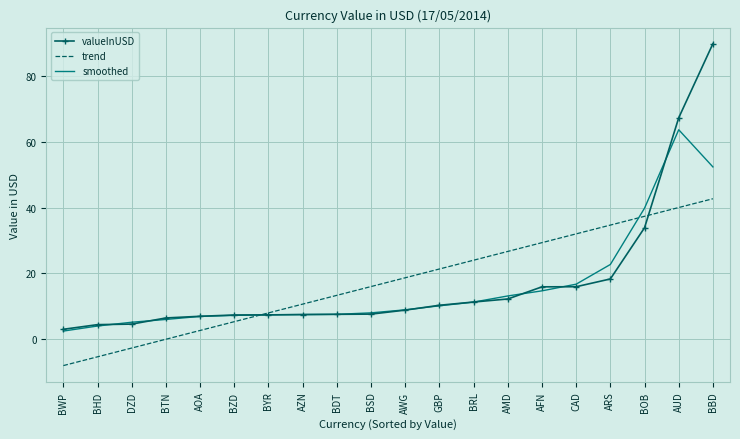

What are all the series names shown in the legend?

valueInUSD, trend, smoothed